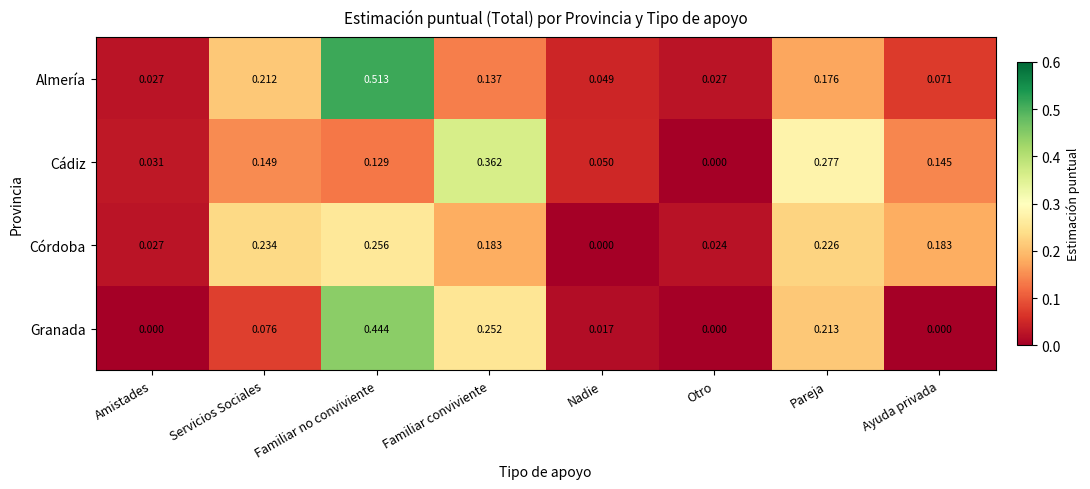

Which series has the largest total across all categories?

Almería